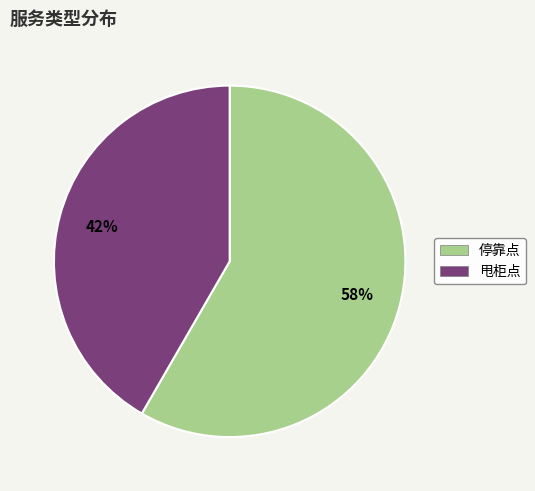

Is it true that 甩柜点 is 51% of the pie?

False